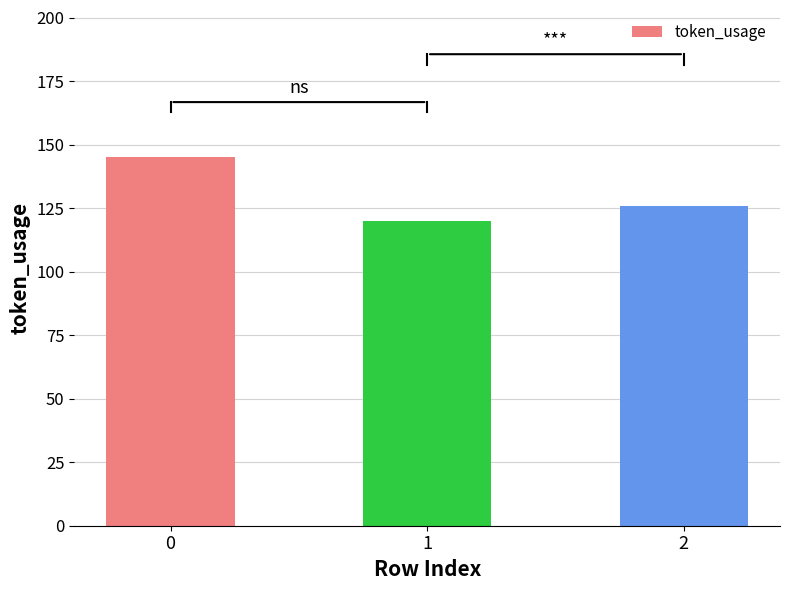

What is the change in value from 0 to 1?

-25